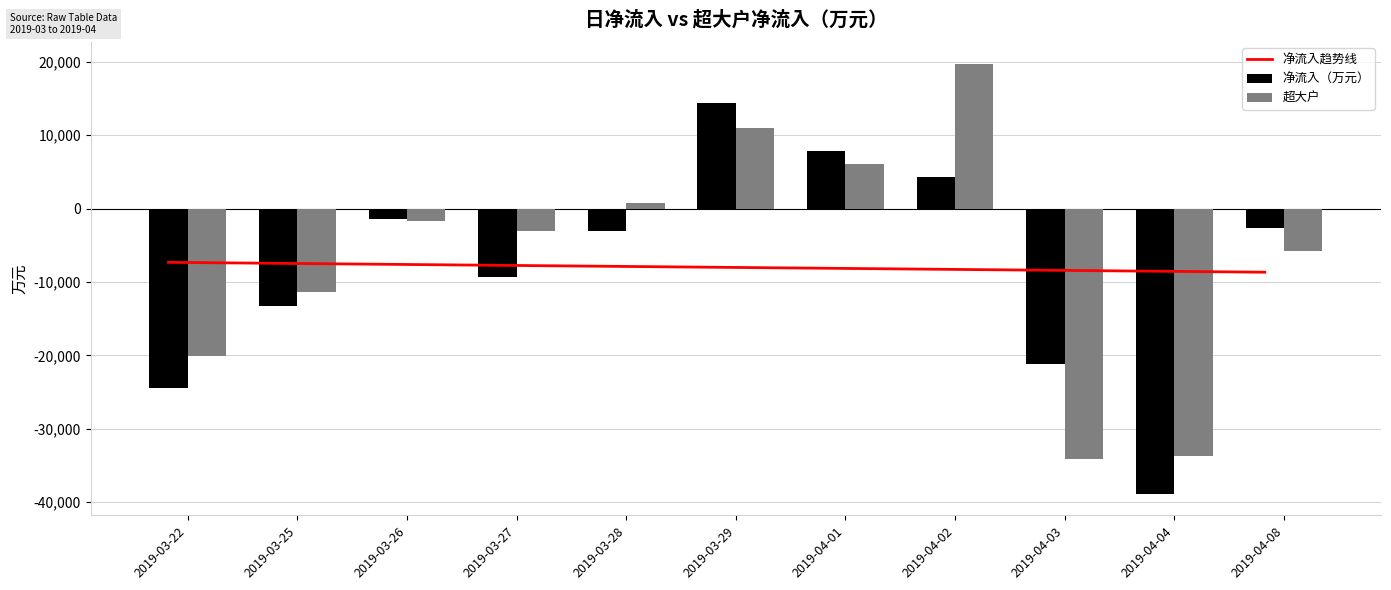

Reading left to right, transcribe all the data shown in this chart.

净流入趋势线: 2019-03-22=-7323.3	2019-03-25=-7457.6	2019-03-26=-7591.8	2019-03-27=-7726.1	2019-03-28=-7860.4	2019-03-29=-7994.7	2019-04-01=-8129.0	2019-04-02=-8263.3	2019-04-03=-8397.5	2019-04-04=-8531.8	2019-04-08=-8666.1
净流入（万元）: 2019-03-22=-24489.6	2019-03-25=-13316.9	2019-03-26=-1356.3	2019-03-27=-9342.7	2019-03-28=-3027.1	2019-03-29=14326.0	2019-04-01=7781.8	2019-04-02=4243.8	2019-04-03=-21204.3	2019-04-04=-38857.0	2019-04-08=-2699.3
超大户: 2019-03-22=-20075.4	2019-03-25=-11311.7	2019-03-26=-1699.1	2019-03-27=-3047.0	2019-03-28=693.2	2019-03-29=11028.2	2019-04-01=6082.1	2019-04-02=19735.5	2019-04-03=-34048.3	2019-04-04=-33678.6	2019-04-08=-5822.5